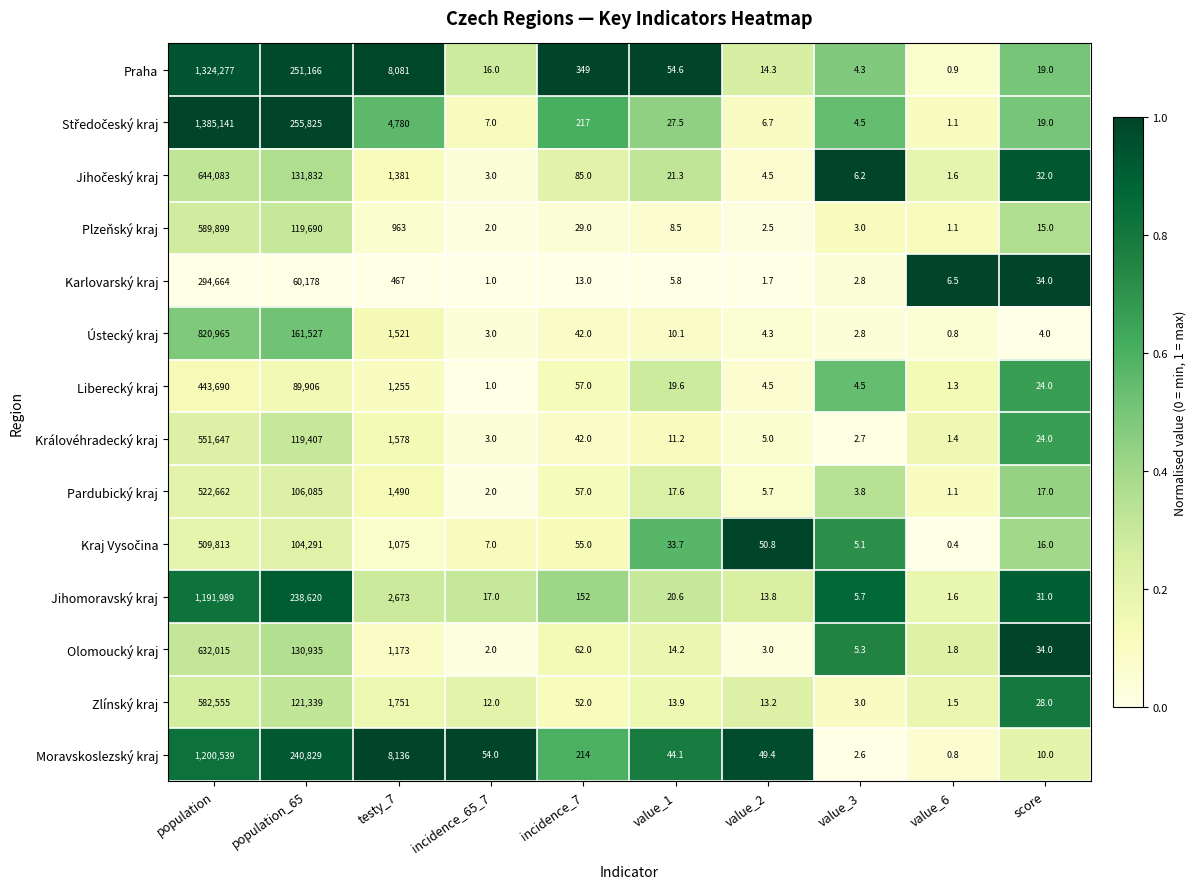

The Zlínský kraj series shows 13.2 at value_2. True or false?

True